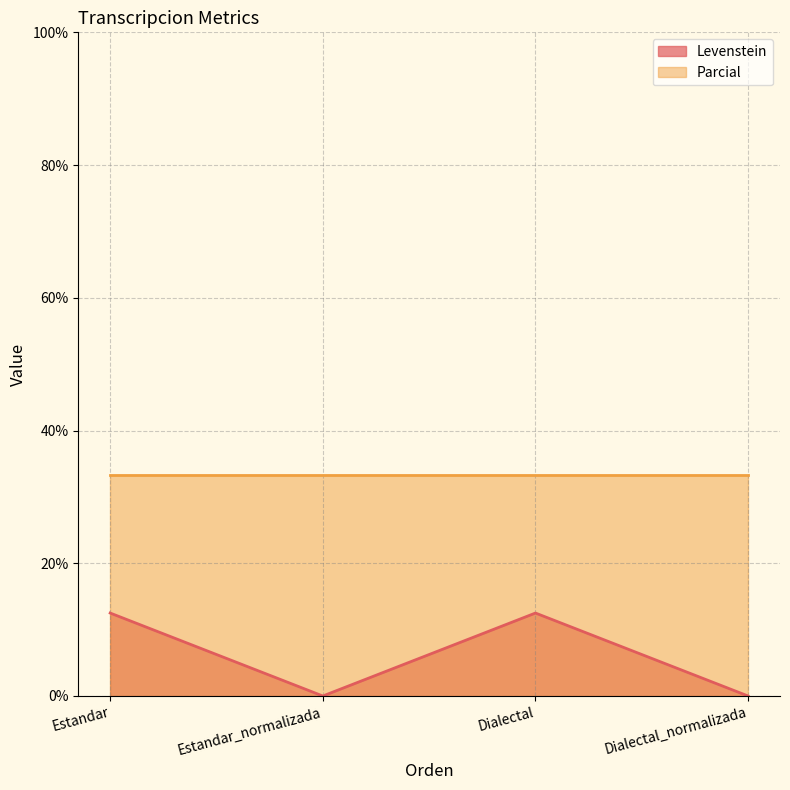

Which series has the largest total across all categories?

Parcial